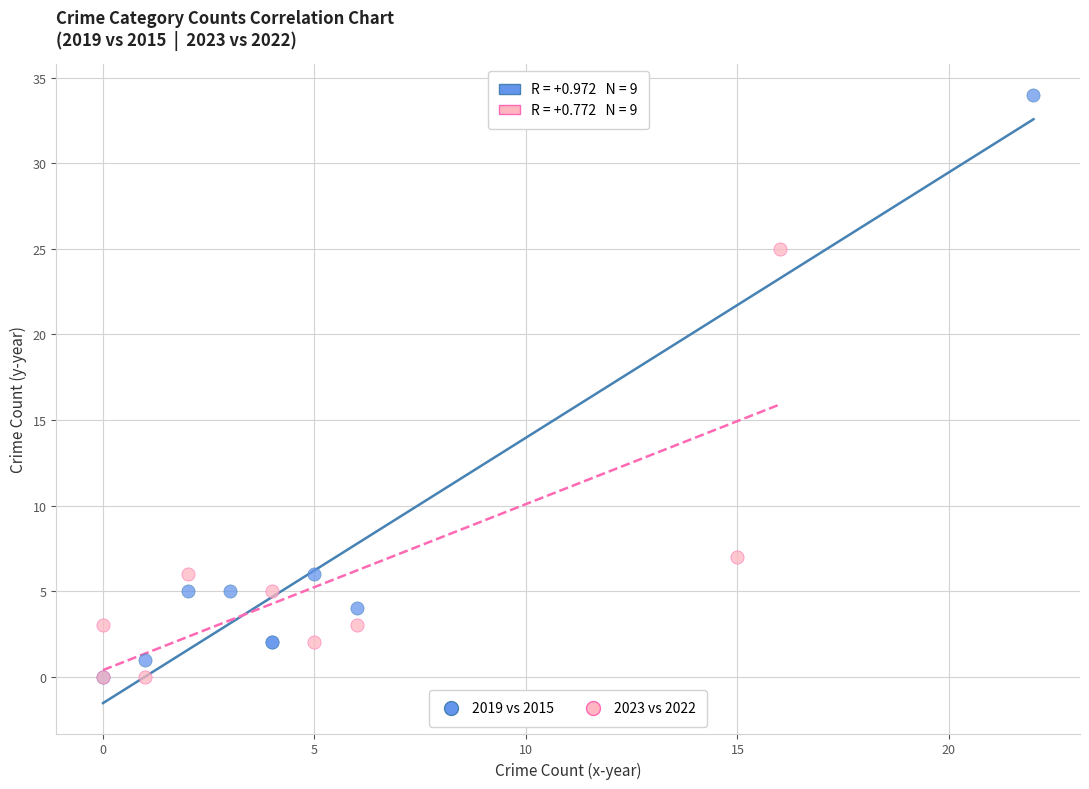

What are all the series names shown in the legend?

2019 vs 2015, 2023 vs 2022